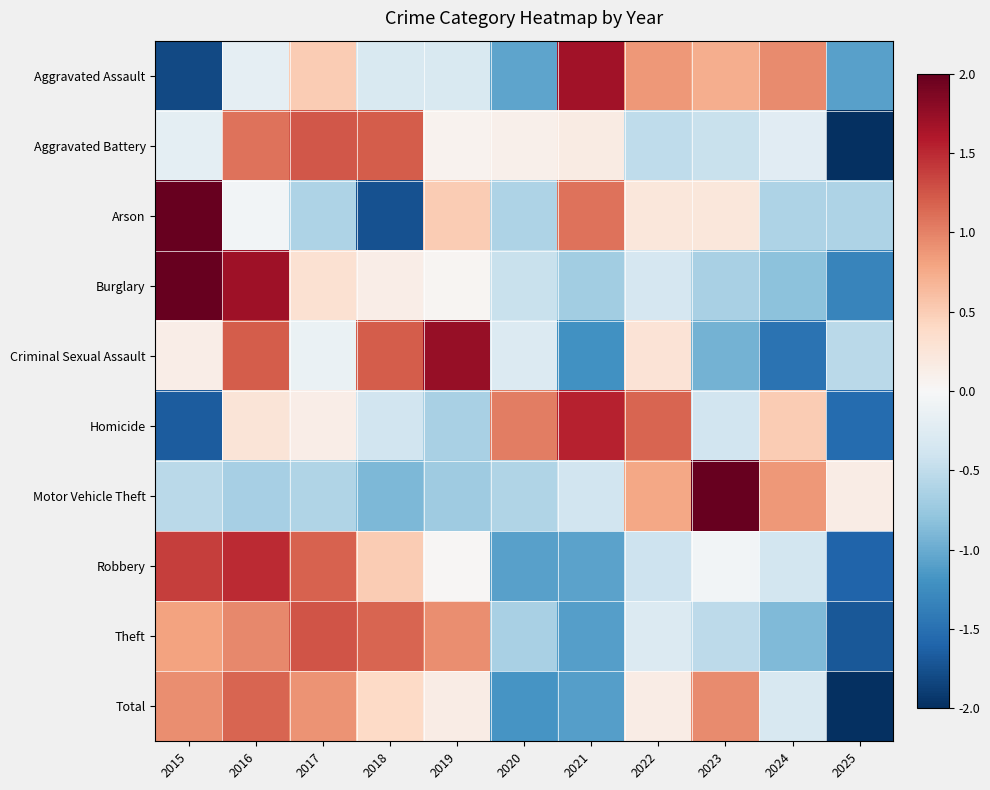

At which category is the sum across all series the highest?

2016